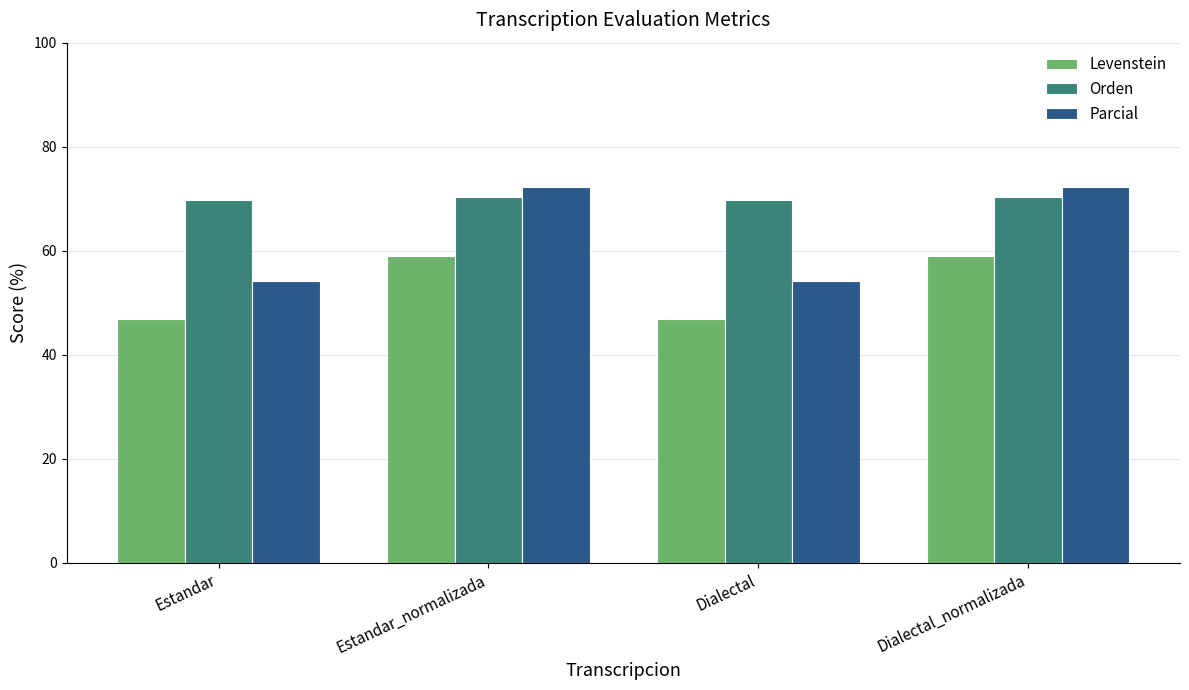

Are the bars grouped side by side (vs. stacked)?

Yes